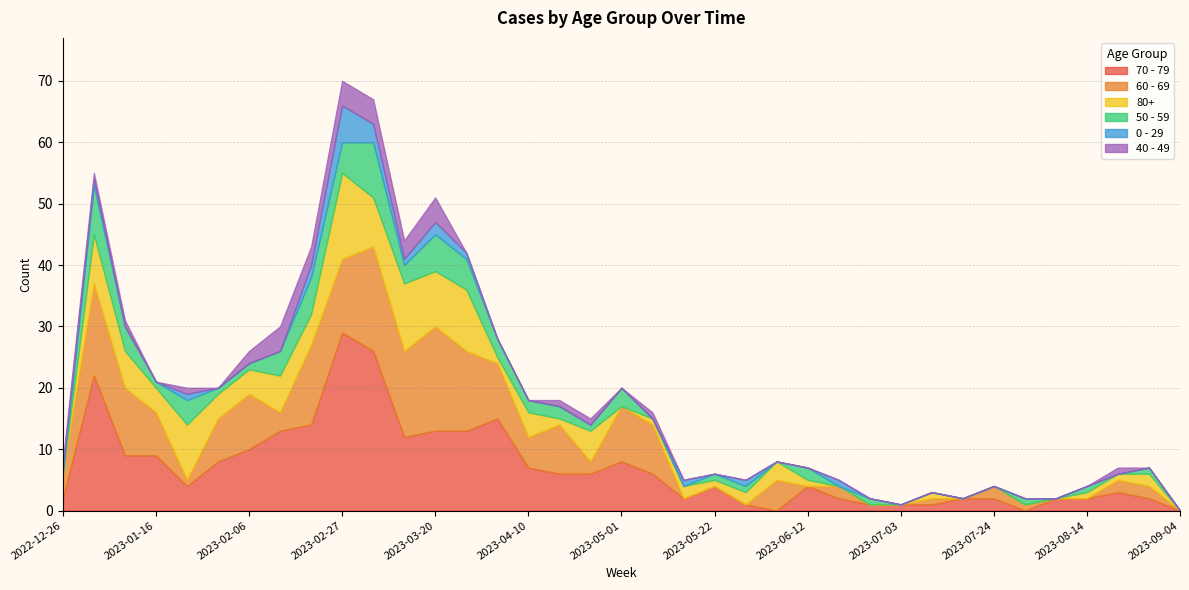

At how many categories does at least one series exceed 16?

4